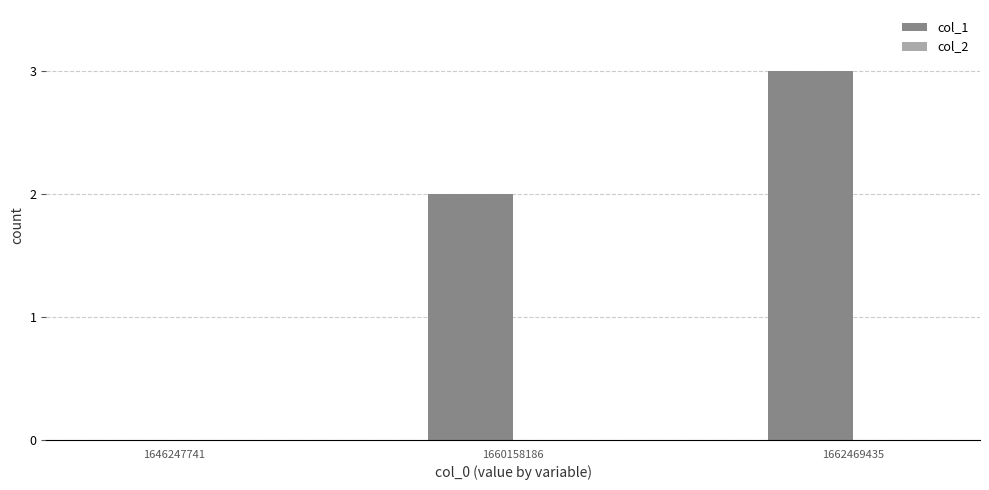

Is it true that the value at 1646247741 is -1?

False